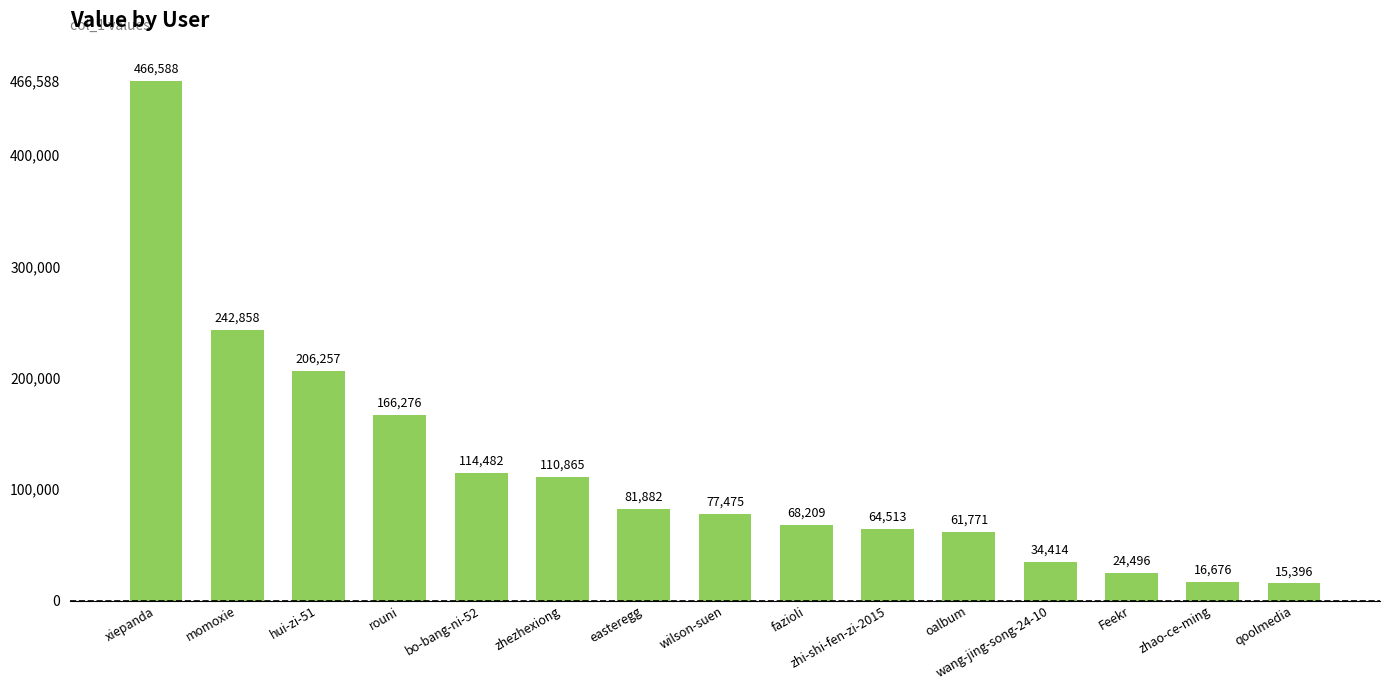

How many data points are less than 77475?

7